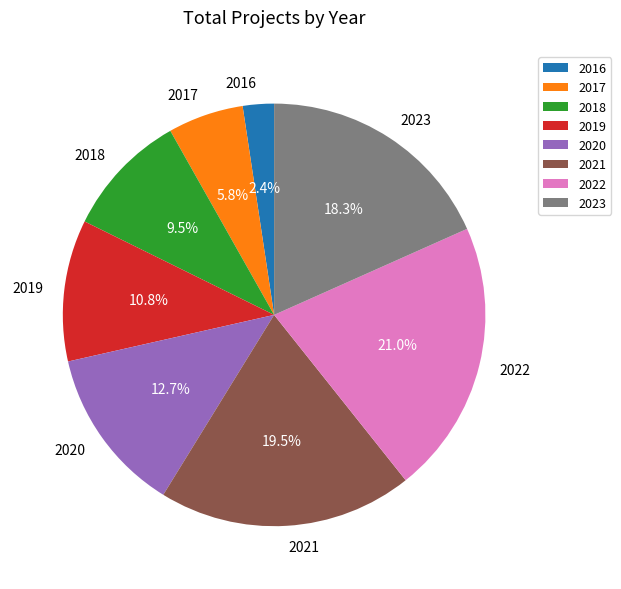

What percentage do 2020 and 2016 together represent?

15.1%